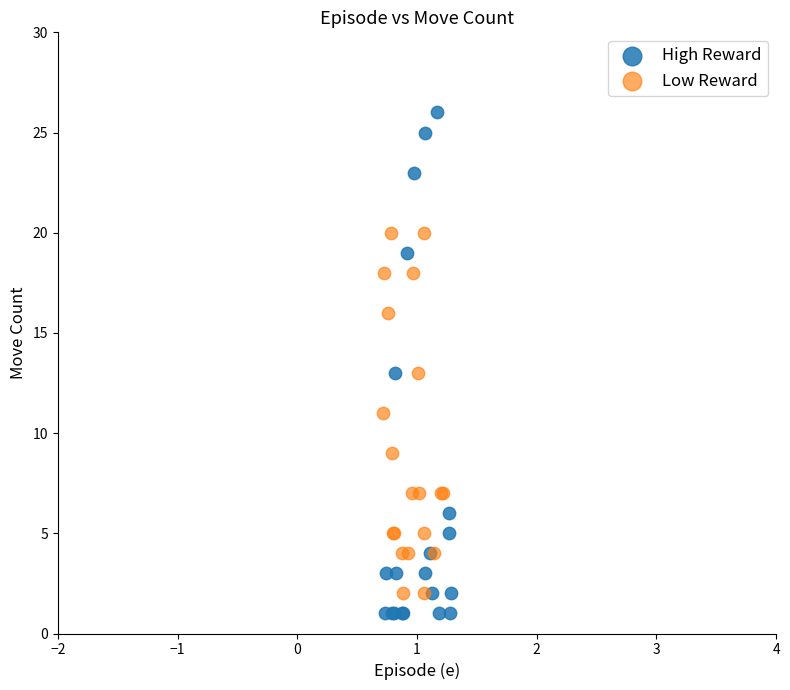

Which series has the largest Y range (max minus min)?

High Reward